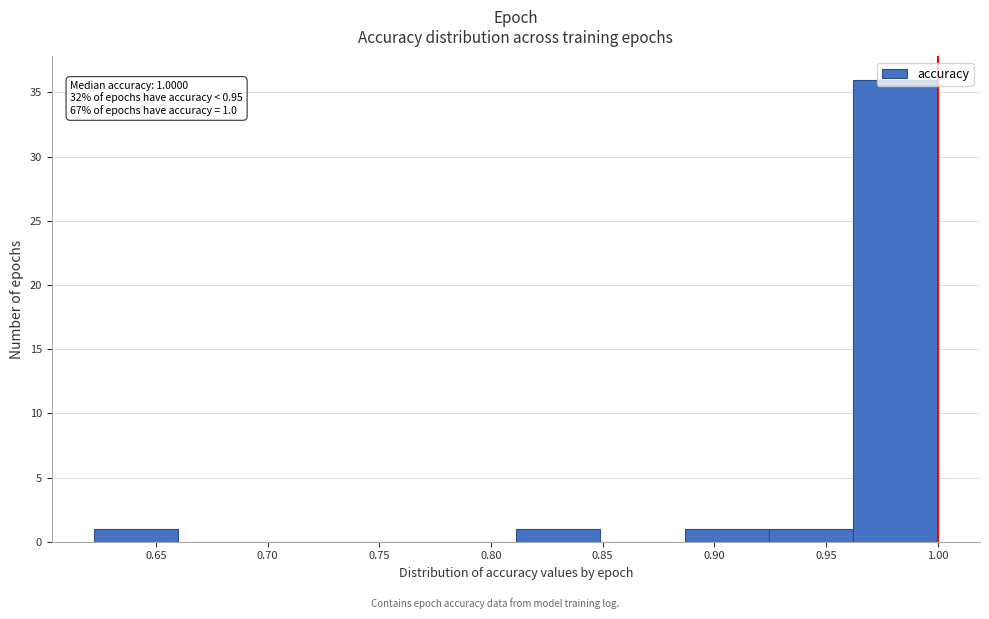

Which range on the x-axis has the tallest bar?

0.960 to 1.000